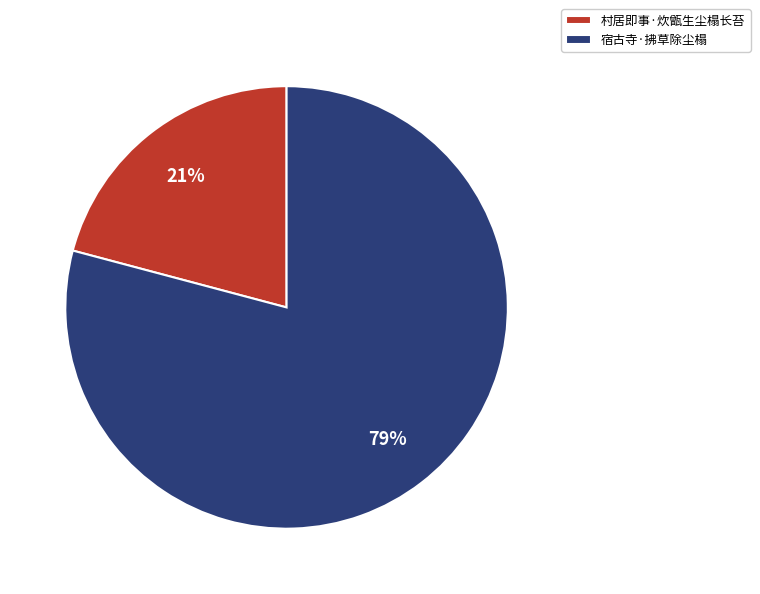

Which category accounts for the majority?

宿古寺·拂草除尘榻